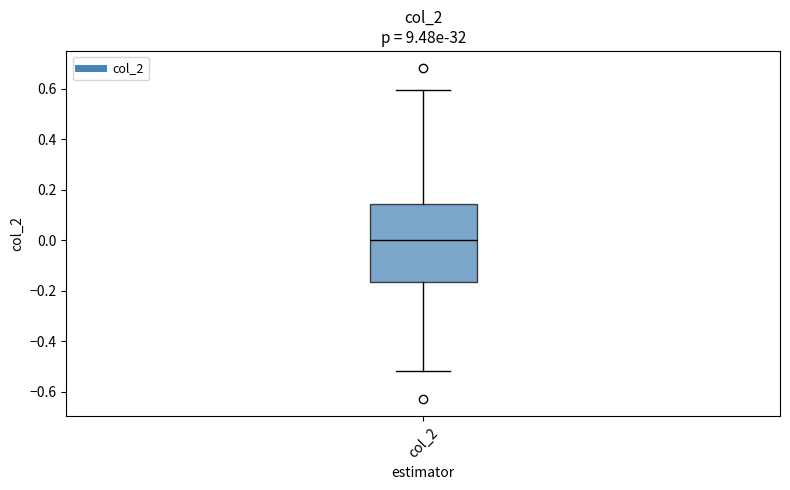

Transcribe this box plot: give where the median line is, the range the box spans, and where the two whiskers end, as read against the y-axis. The values are not printed on the chart, so give them approximately, as read against the axis.

median 0.00, box -0.16 to 0.14, whiskers -0.52 to 0.60